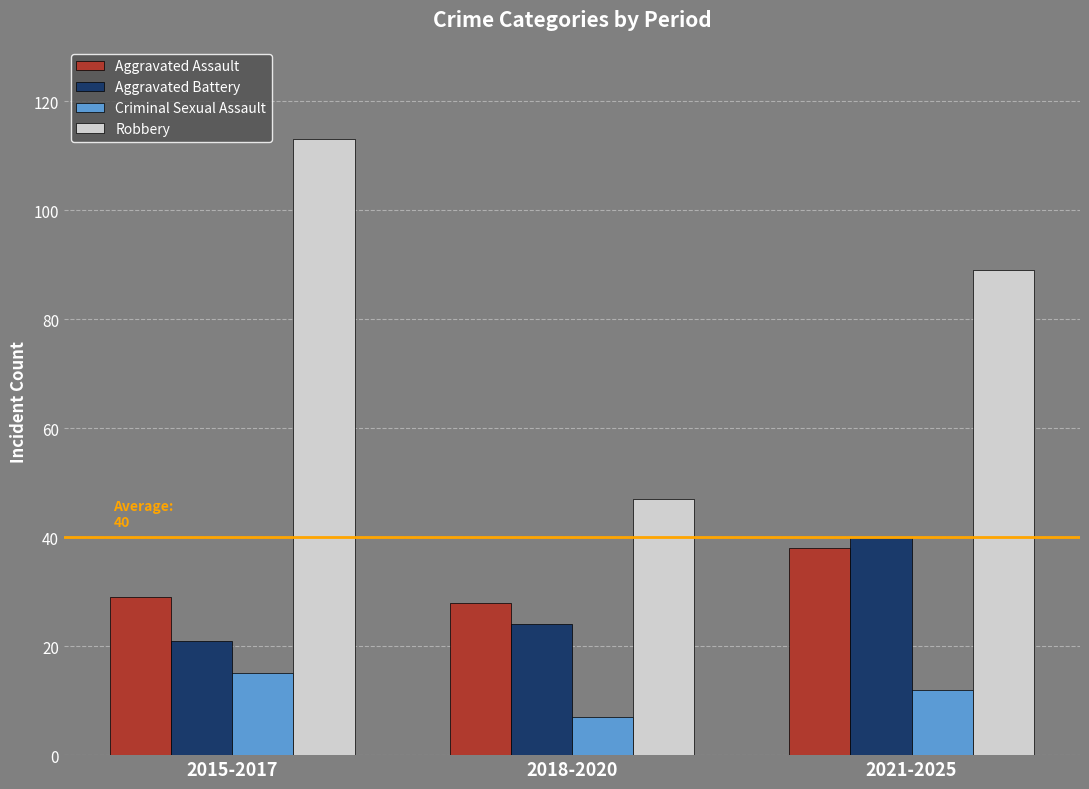

True or false: Aggravated Battery has a value of 9 at 2015-2017.

False